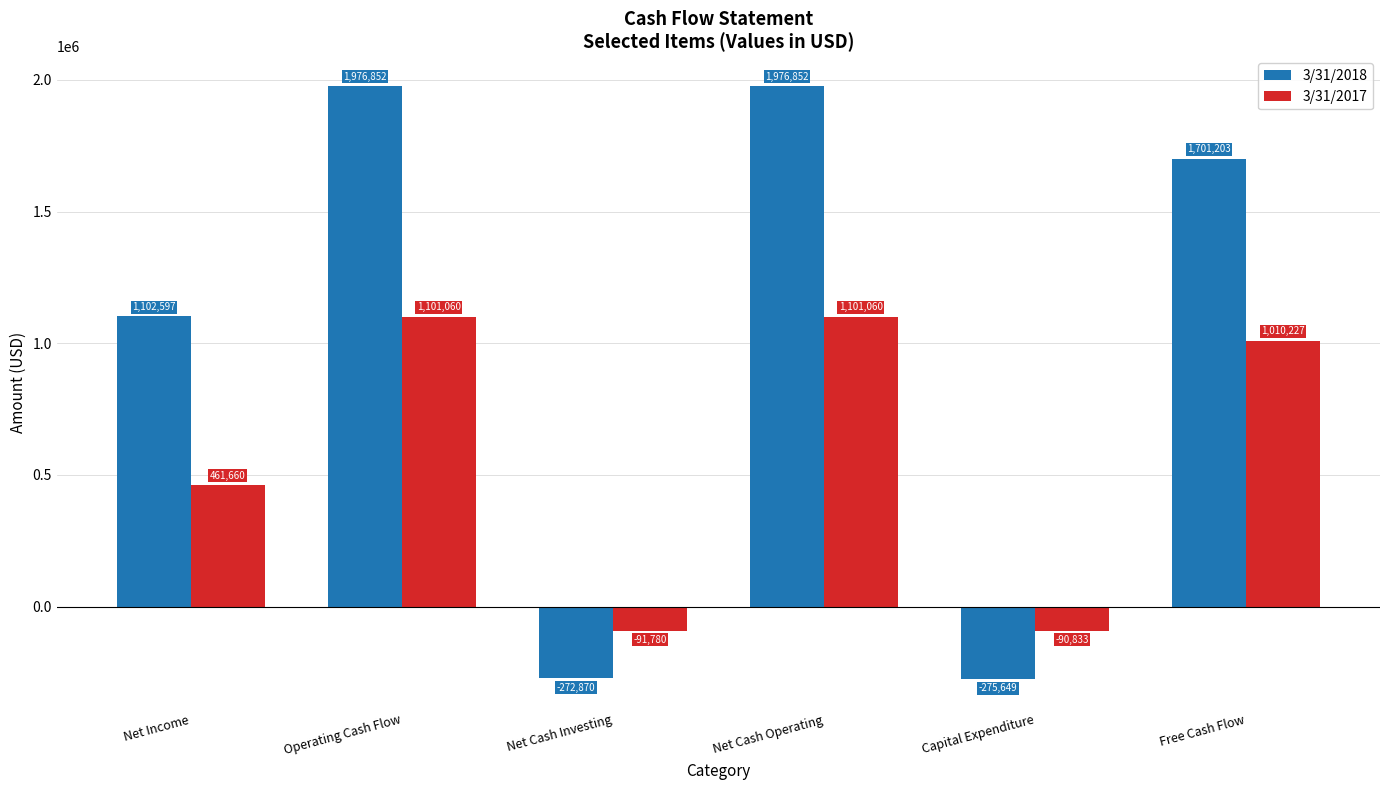

Which category has the lowest value in the 3/31/2017 series?

Net Cash Investing